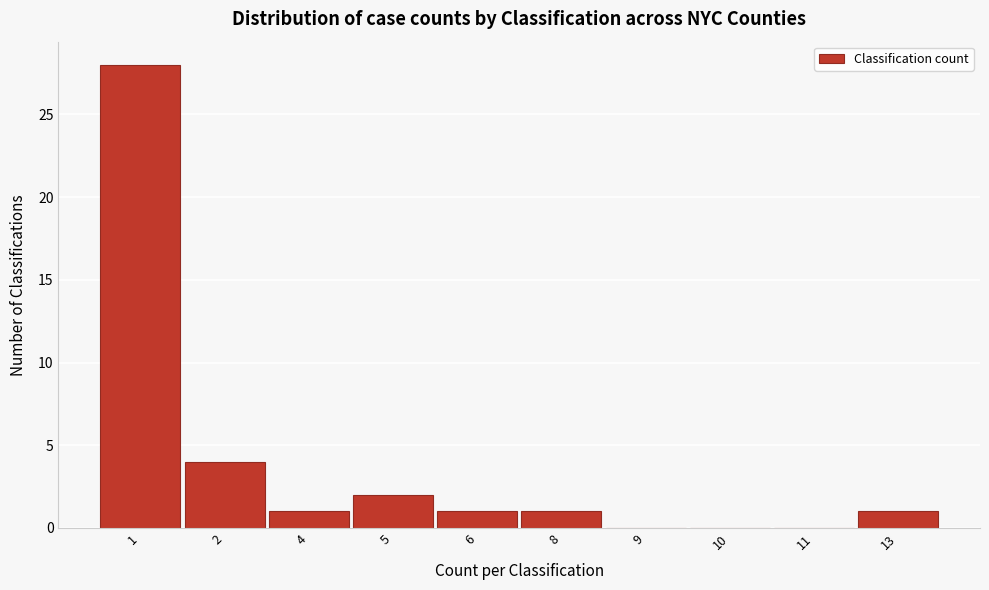

Reading left to right, transcribe all the data shown in this chart.

1=28	2=4	4=1	5=2	6=1	8=1	9=0	10=0	11=0	13=1